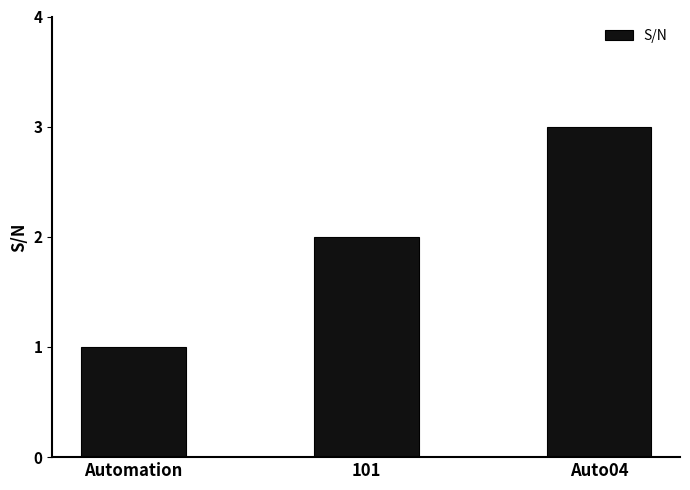

Rank the categories by value from highest to lowest.

Auto04, 101, Automation